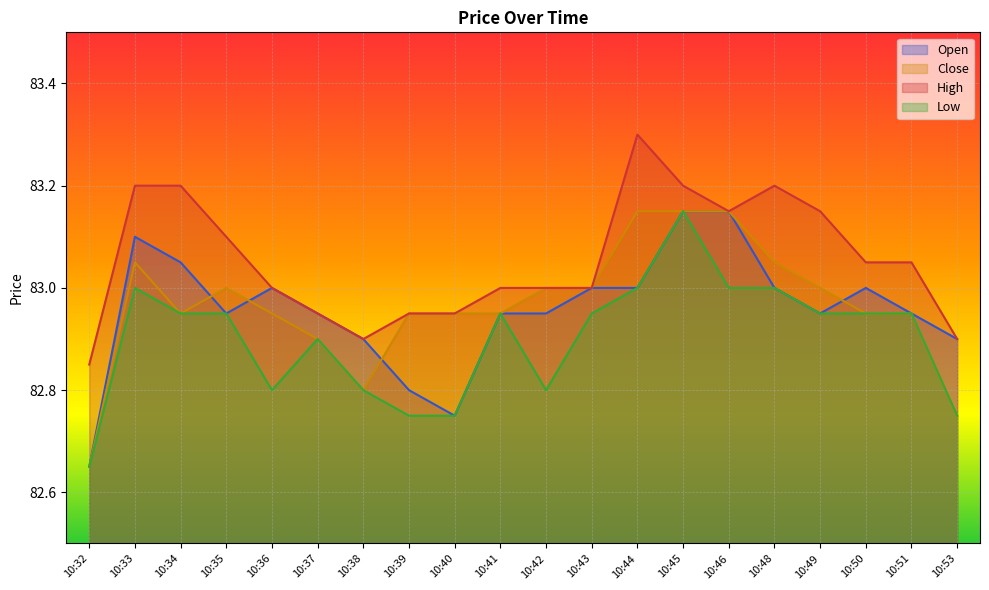

What is the maximum value for Low?

83.2